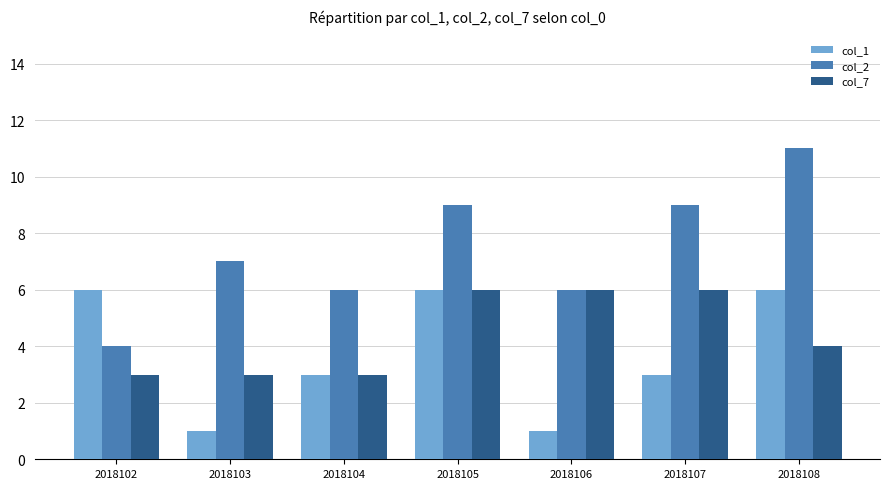

At which label does col_2 reach its peak?

2018108